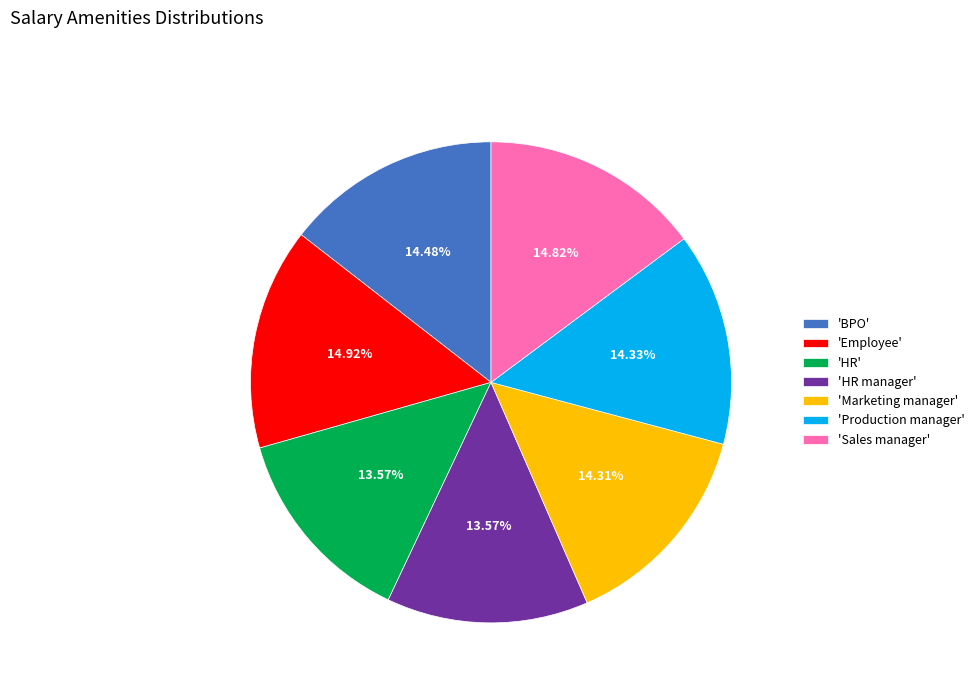

Between 'Production manager' and 'HR', which is larger?

'Production manager'